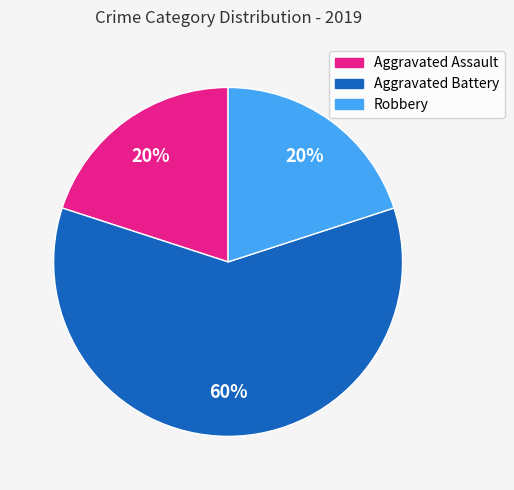

To the nearest percent, what is the average slice percentage?

33%